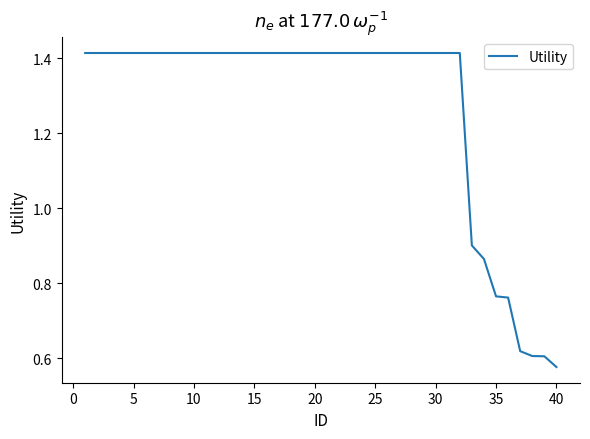

How many lines are shown in the chart?

1